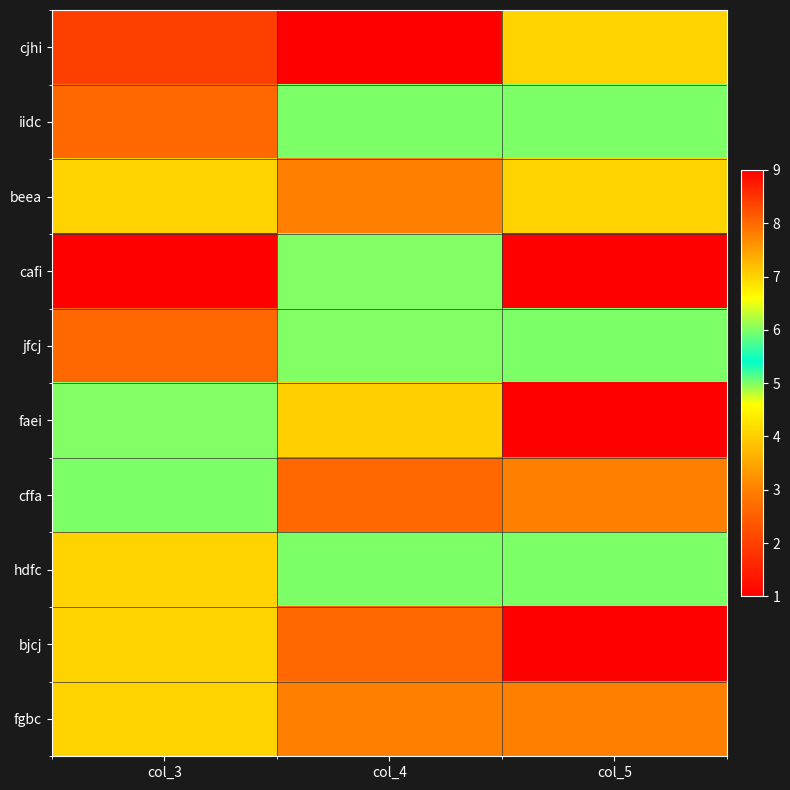

At how many categories does at least one series exceed 8?

3